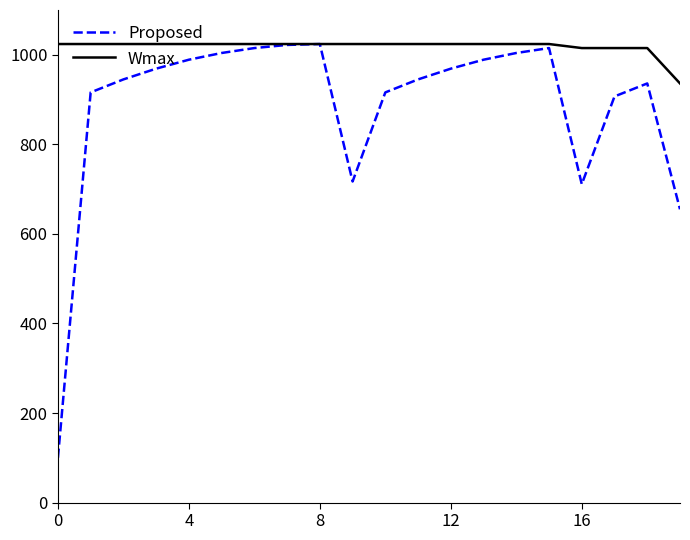

What is the minimum value shown in the chart?

100